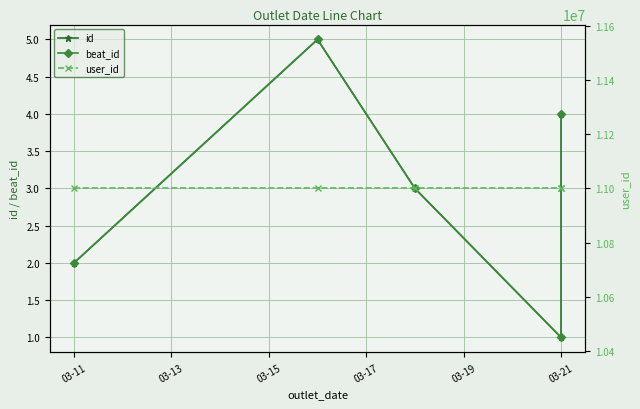

What is the value of the user_id point at the 5th from the left?

11000010